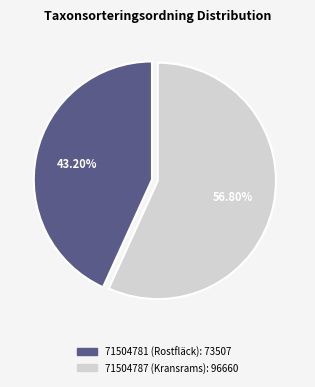

To the nearest percent, what is the combined percentage of 71504787 (Kransrams) and 71504781 (Rostfläck)?

100%